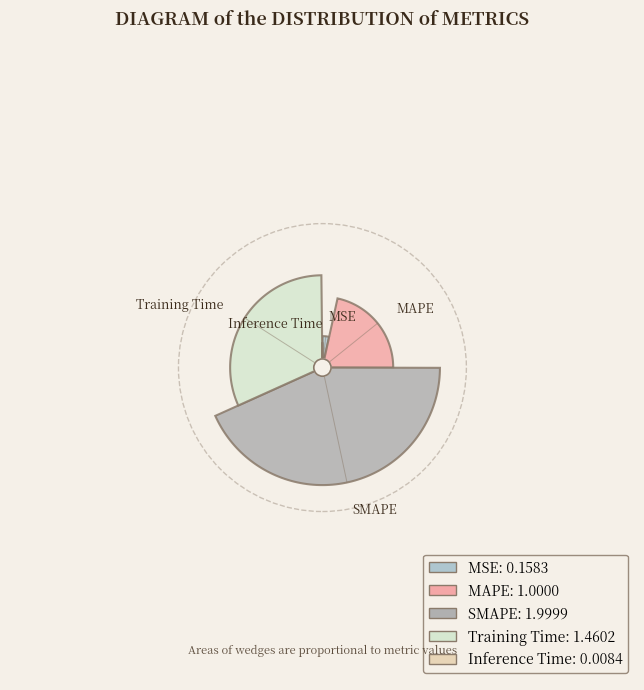

To the nearest percent, what is the difference between the largest and smallest slice percentages?

43%